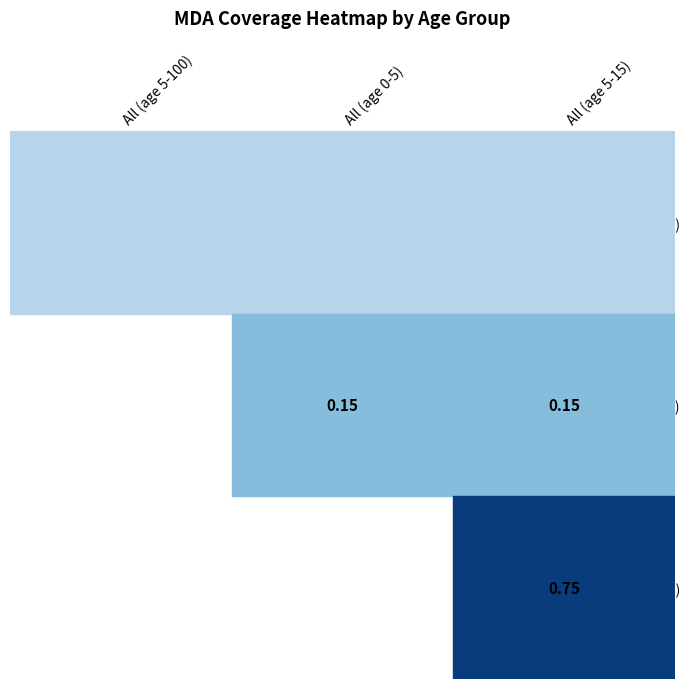

Rank the categories by All_5-100 value from highest to lowest.

0, 1, 2